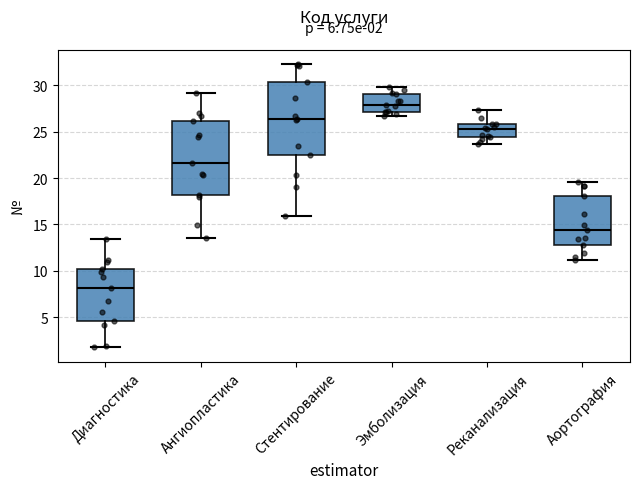

Which box's median line is the highest?

Эмболизация